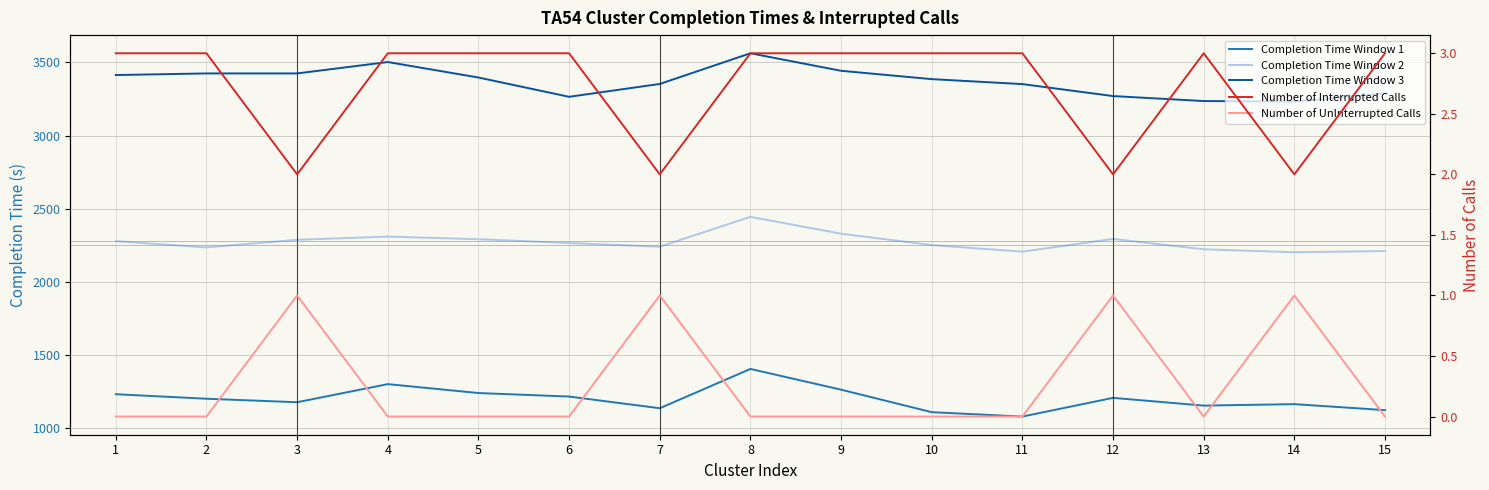

At which label is Completion Time Window 2 closest to 2322?

9